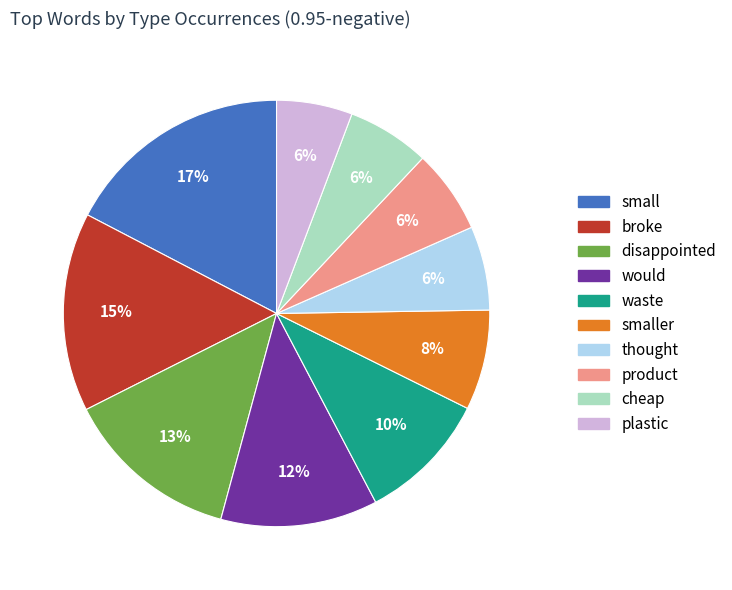

Is there a majority slice in this chart?

No